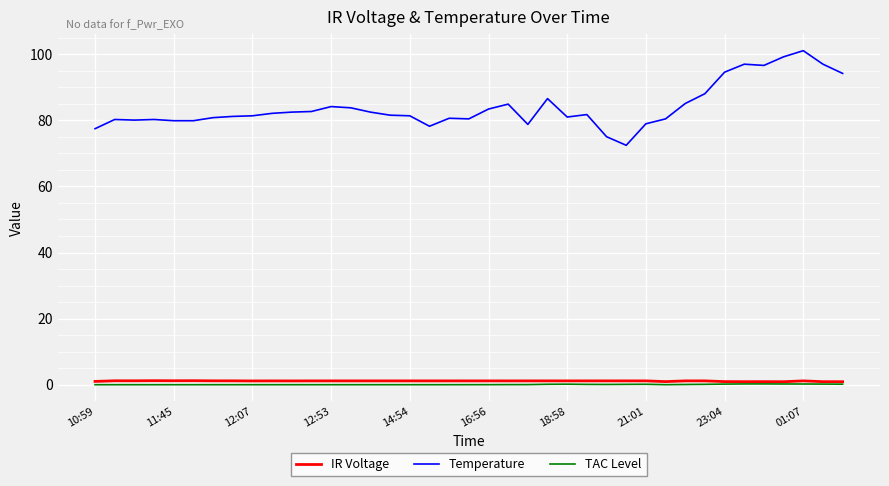

Which series has the widest spread of values?

Temperature